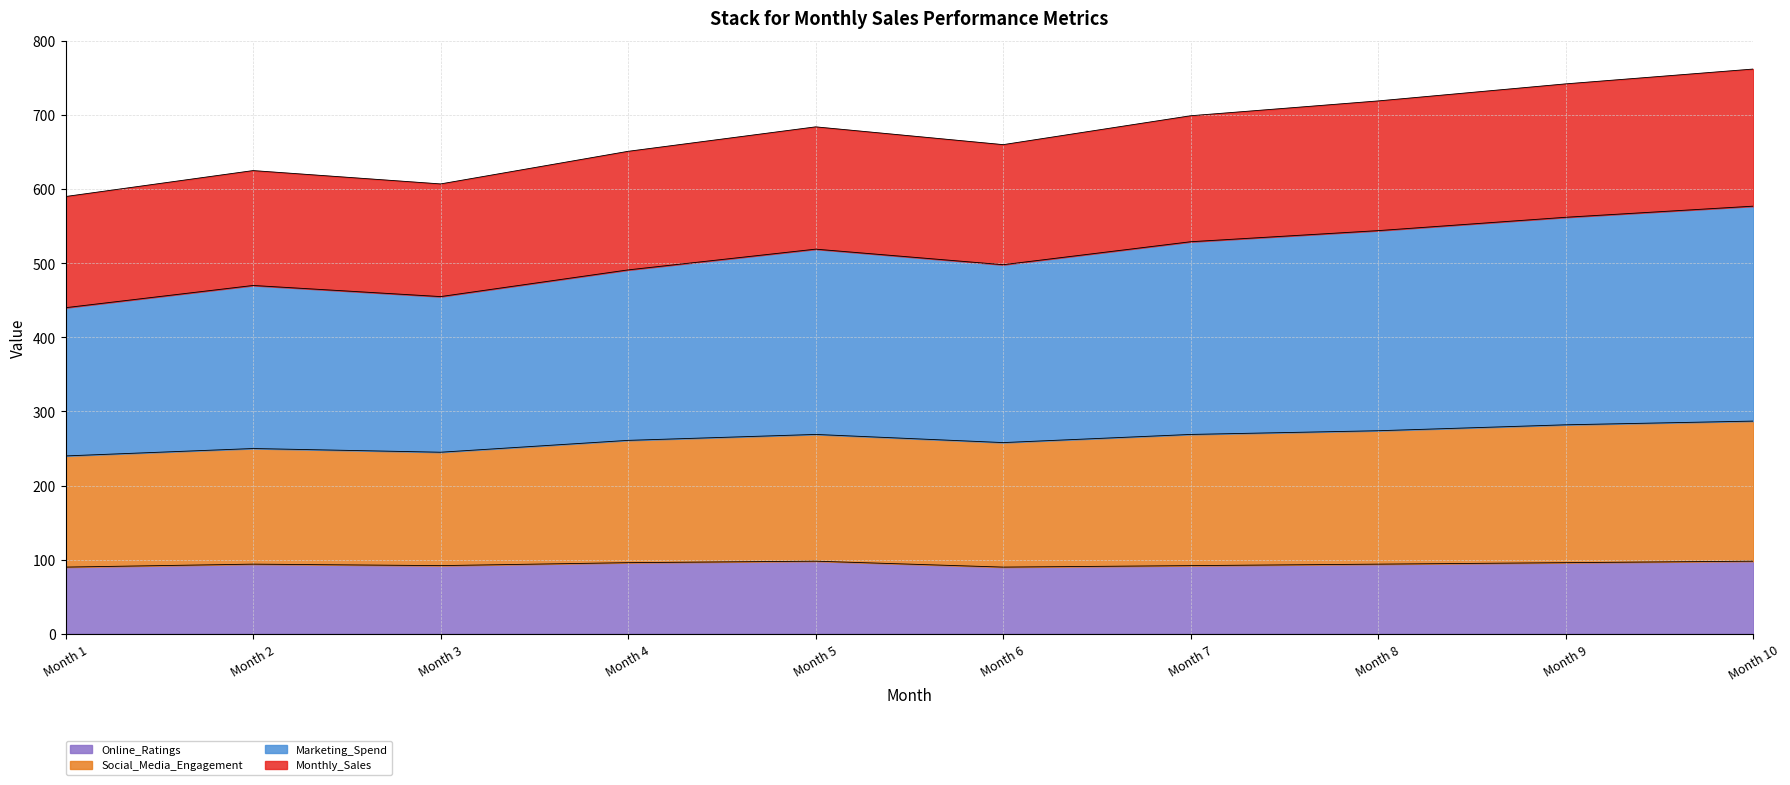

How many lines are shown in the chart?

4